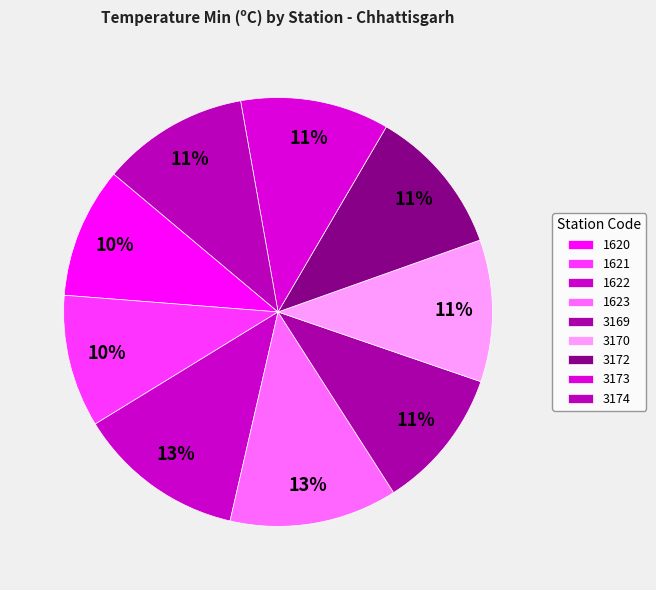

Is there any slice that represents more than half of the pie?

No